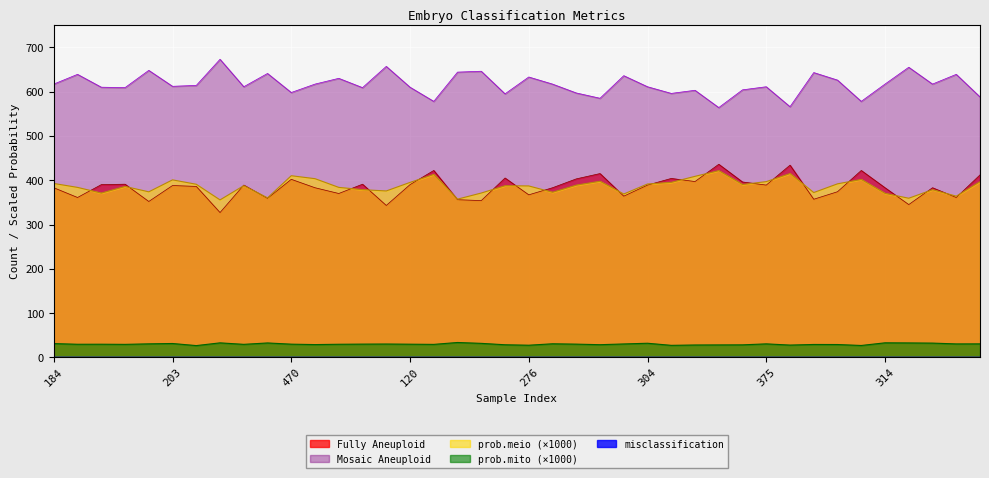

Which series changed the most between 17 and 22?

Mosaic Aneuploid